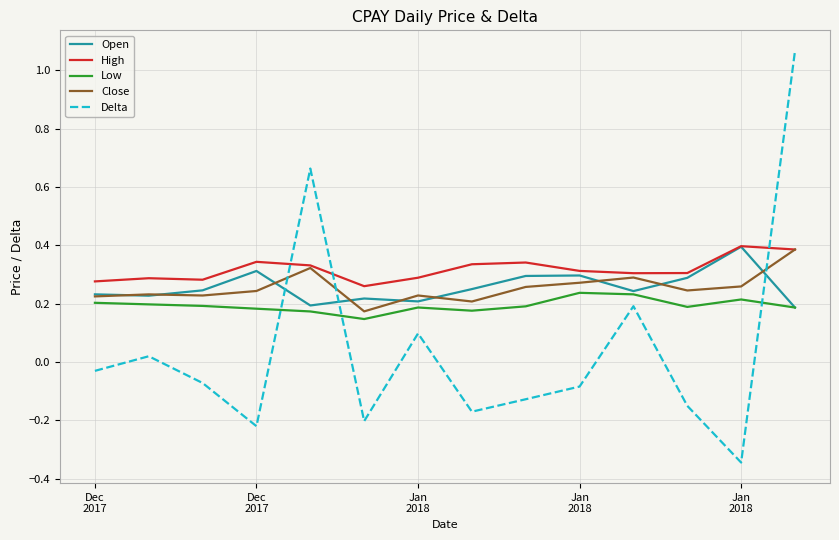

Which series has the largest range (max minus min)?

Delta